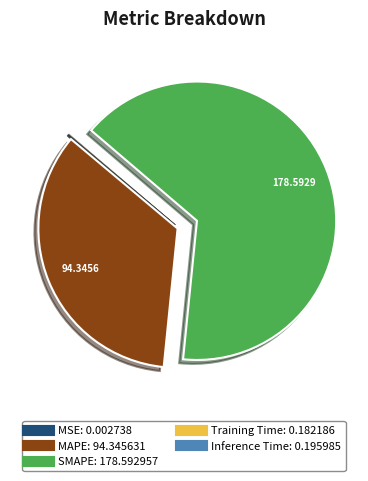

What is the largest slice in the pie chart?

SMAPE